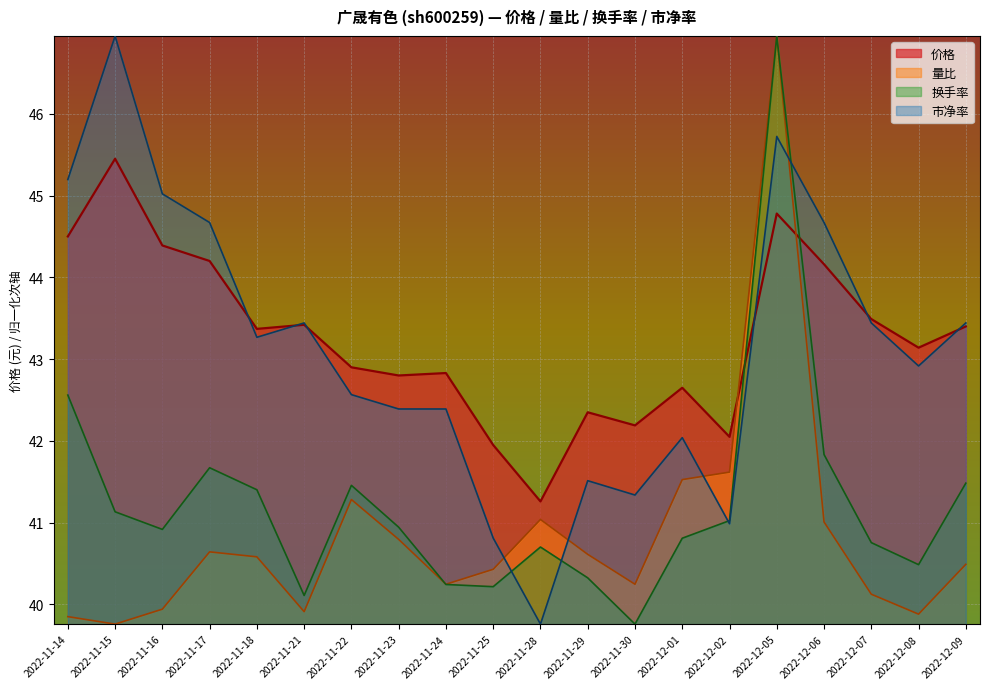

Which has a higher value, 2022-11-28 or 2022-12-06?

2022-12-06